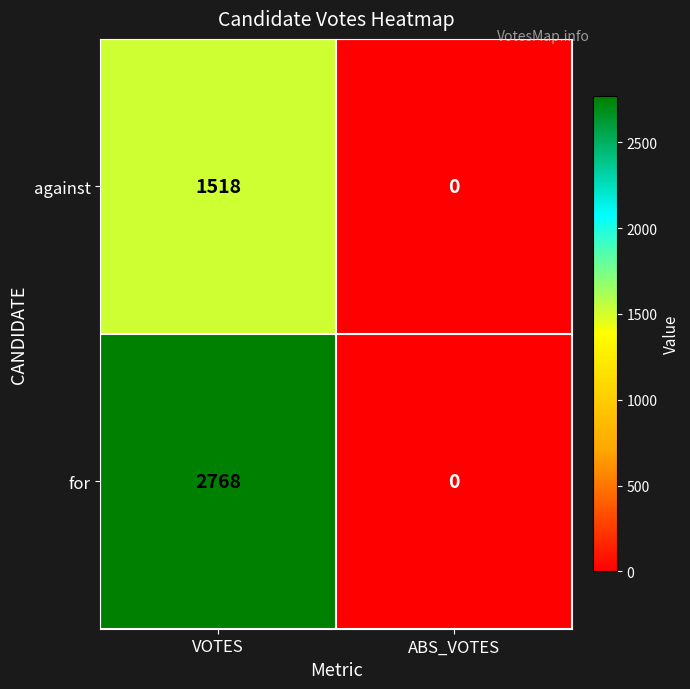

At how many categories does at least one series exceed 2759?

1